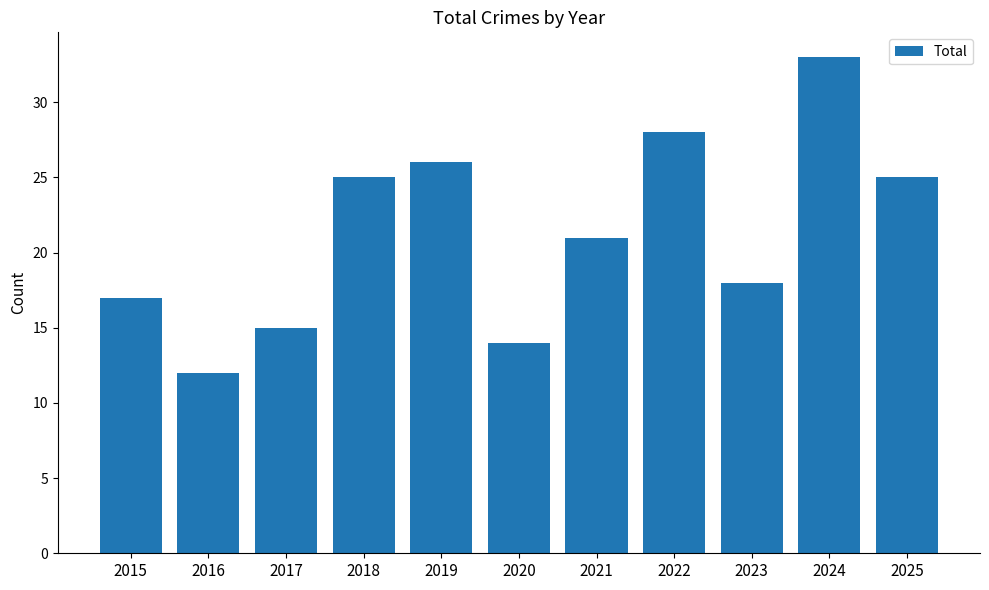

What is the value of the 6th bar from the left?

14